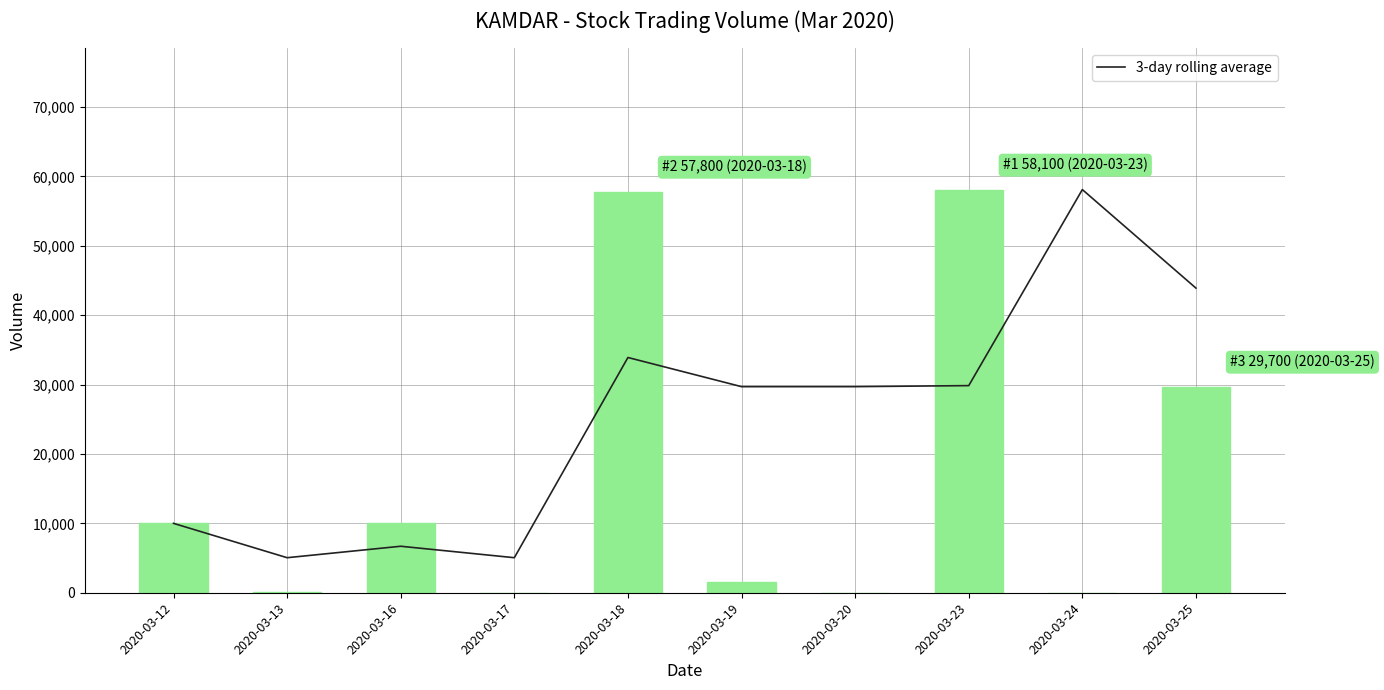

What is the maximum value for vol?

58100